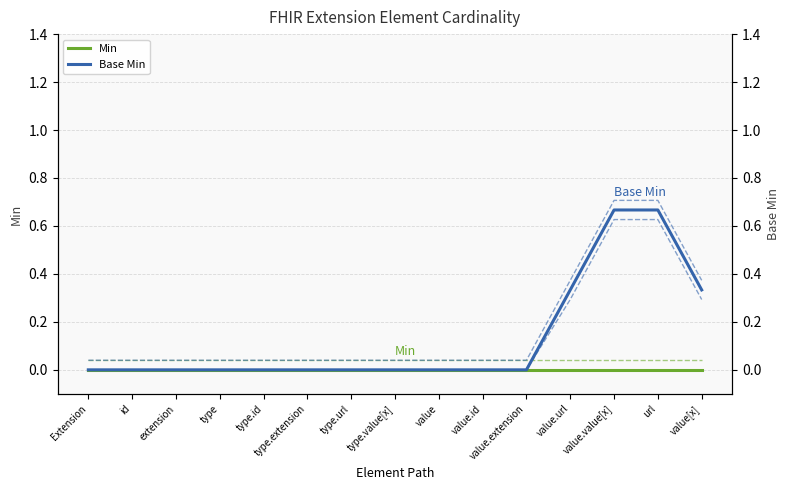

Between value.value[x] and value[x], which series saw the biggest shift?

Base Min